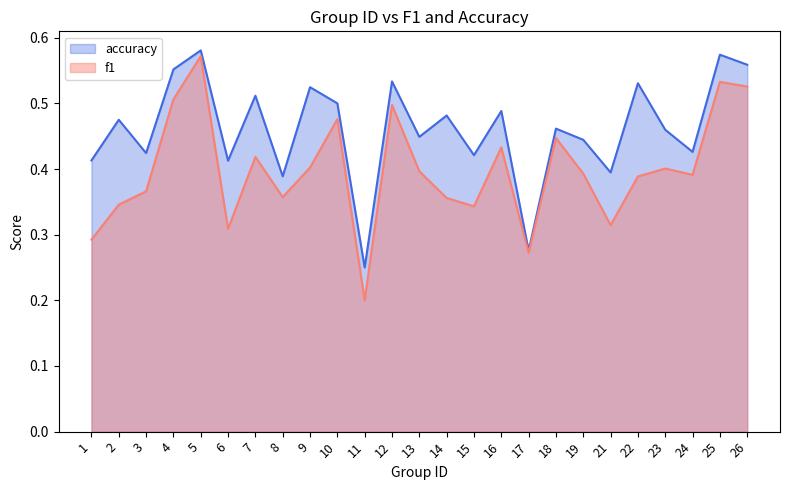

What is the difference between the f1 values at 9 and 5?

0.2